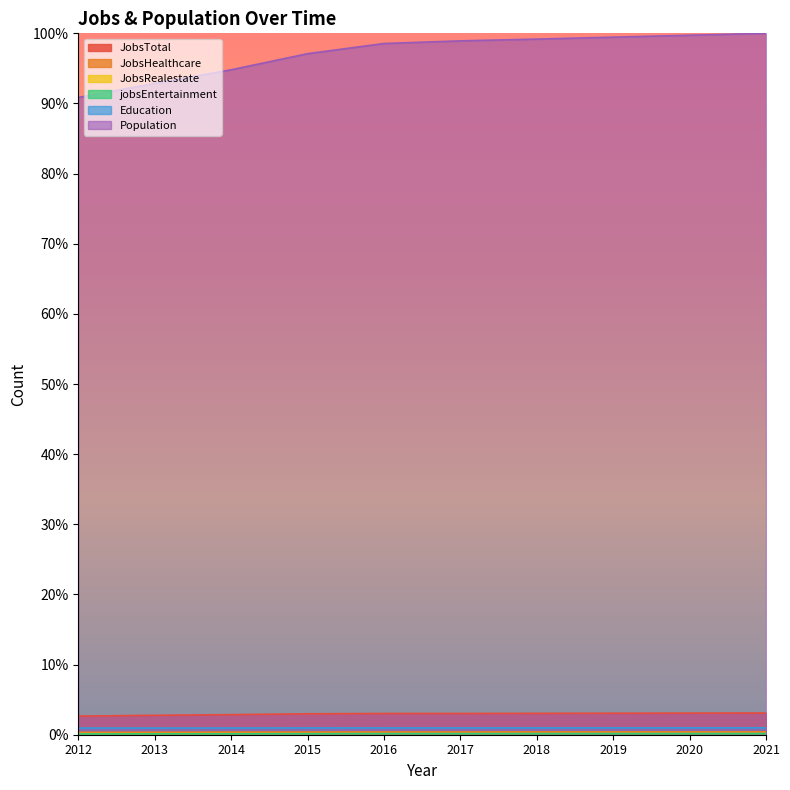

Reading left to right, what are all the values shown in this chart?

JobsTotal: 2.7	2.8	2.9	3.0	3.0	3.0	3.0	3.1	3.1	3.1
JobsHealthcare: 0.3	0.4	0.4	0.4	0.4	0.4	0.4	0.4	0.4	0.4
JobsRealestate: 0.1	0.1	0.2	0.2	0.2	0.2	0.2	0.2	0.2	0.2
jobsEntertainment: 0.1	0.1	0.1	0.1	0.1	0.1	0.1	0.1	0.1	0.1
Education: 1.0	0.9	1.0	1.0	1.0	1.0	1.0	1.0	1.0	1.0
Population: 90.9	92.9	94.8	97.1	98.5	98.9	99.2	99.5	99.7	100.0